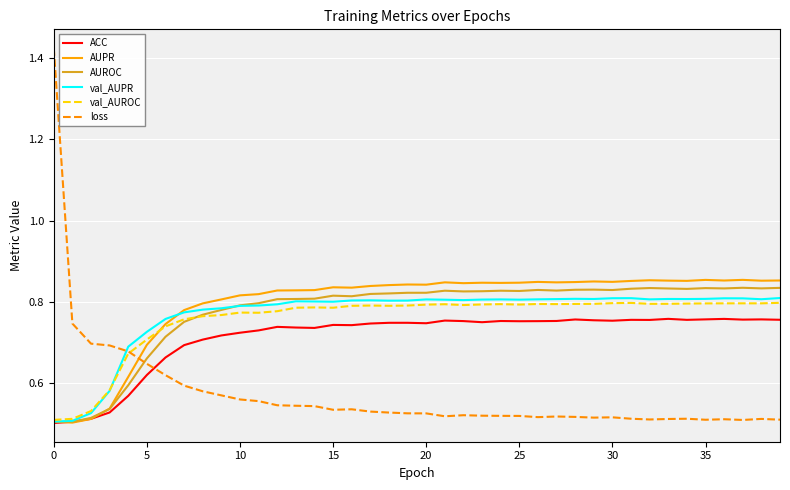

At how many categories does at least one series exceed 1?

1